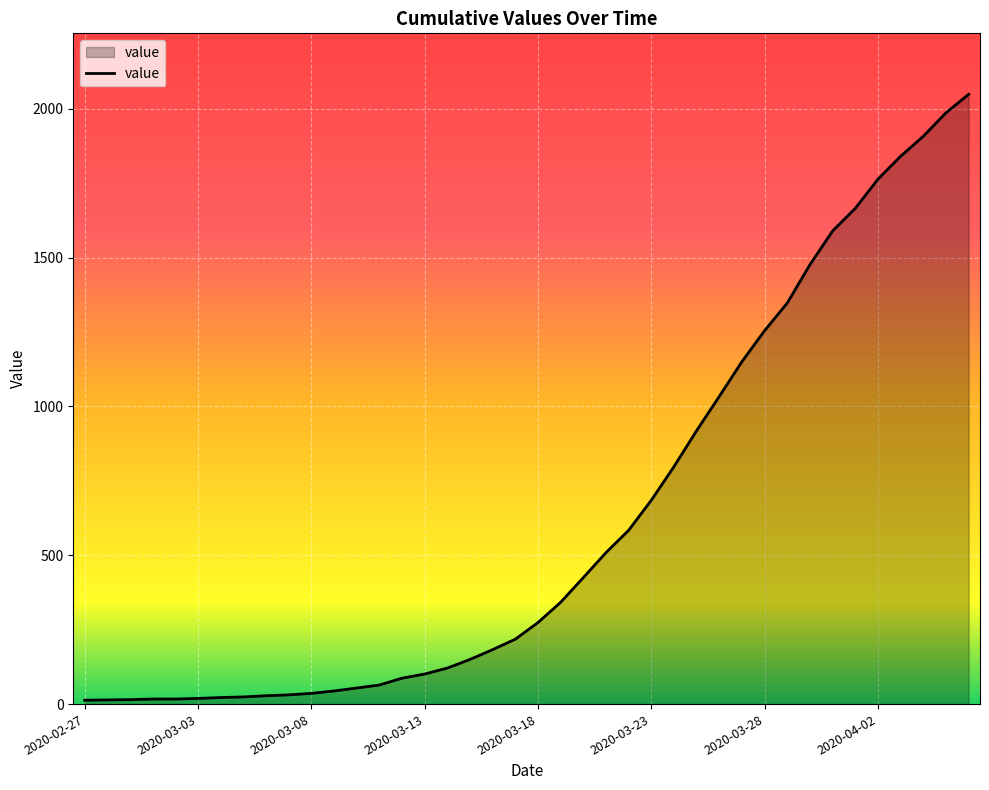

How many categories are shown in the chart?

40